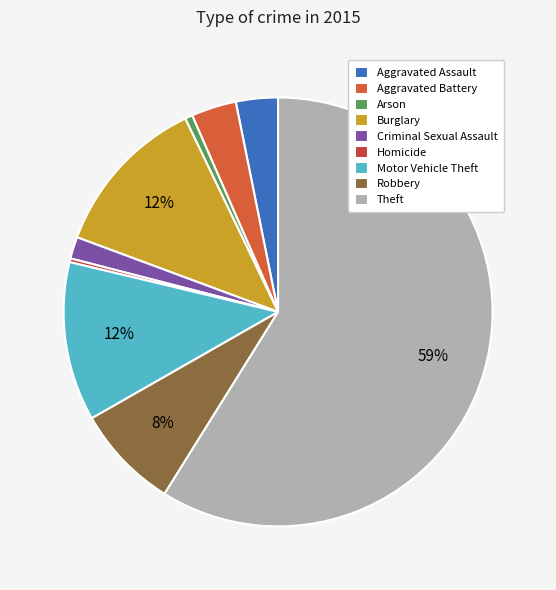

To the nearest percent, what is the average slice percentage?

11%